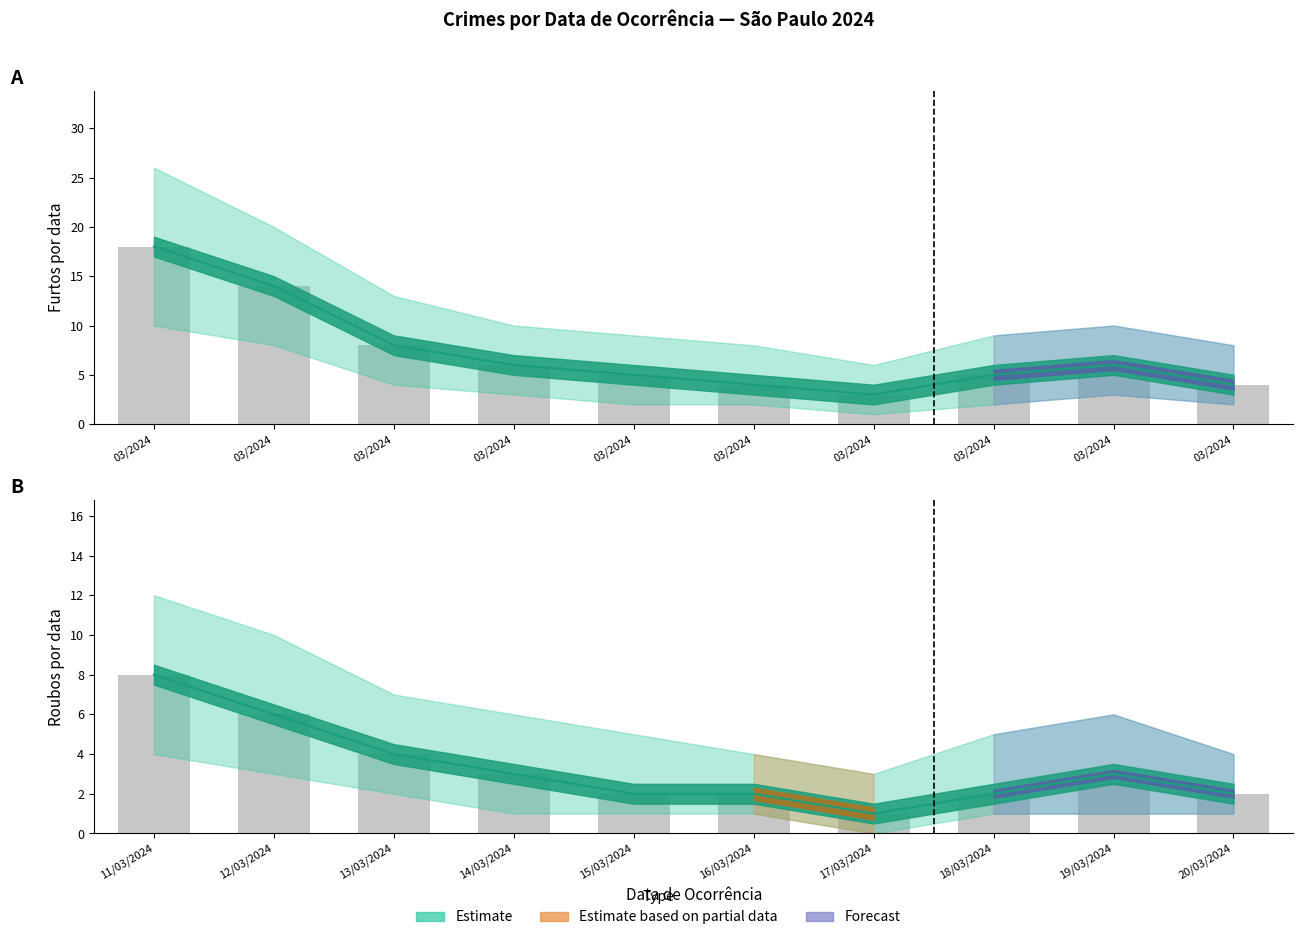

At which label does FURTO (Estimate) reach its peak?

03/2024